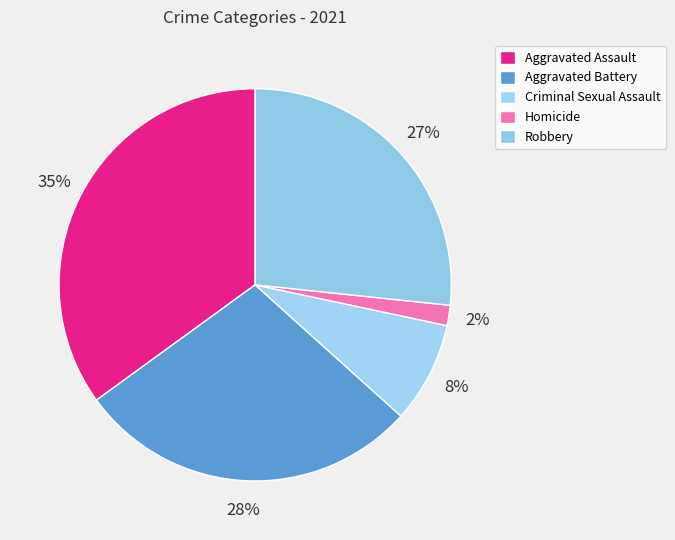

Which has a higher value, Robbery or Aggravated Battery?

Aggravated Battery